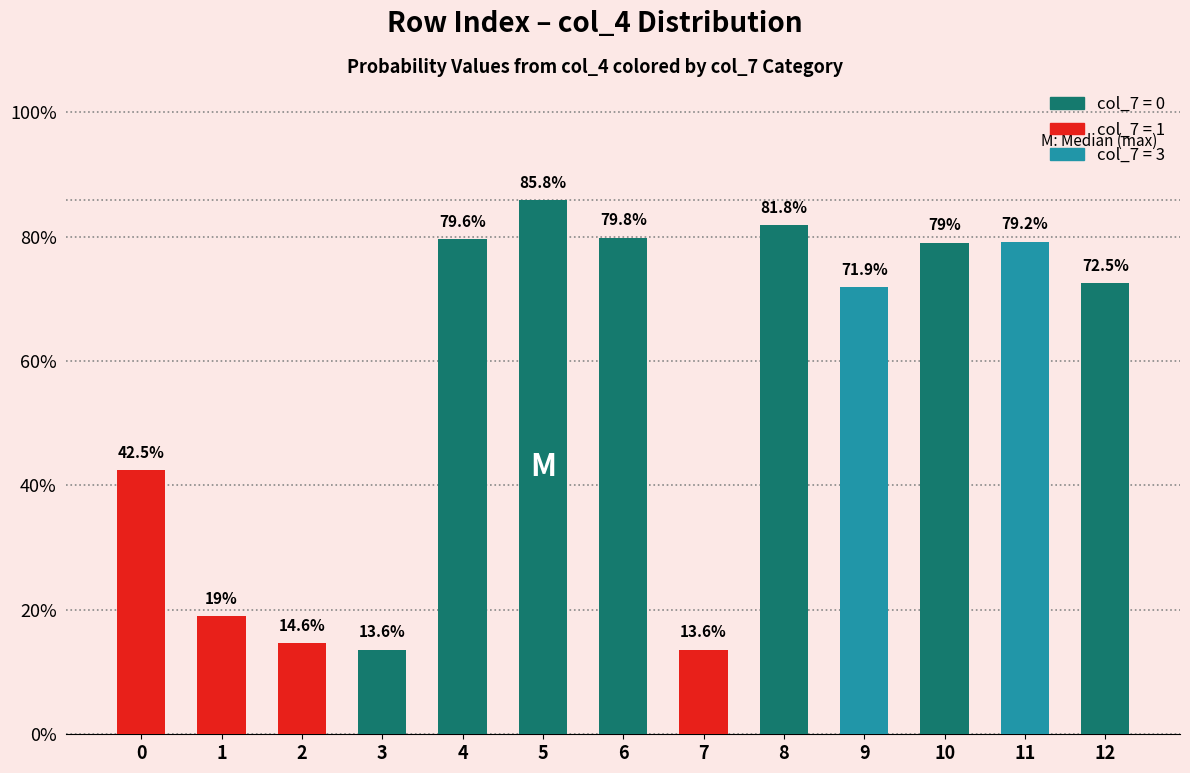

How many data points does each series have?

13